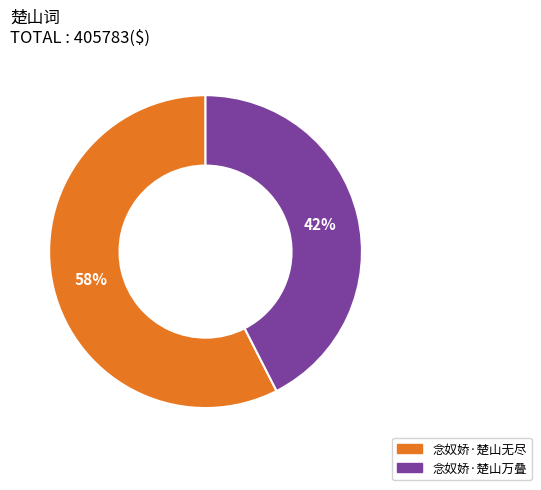

To the nearest percent, what portion does 念奴娇·楚山万叠 represent?

42%